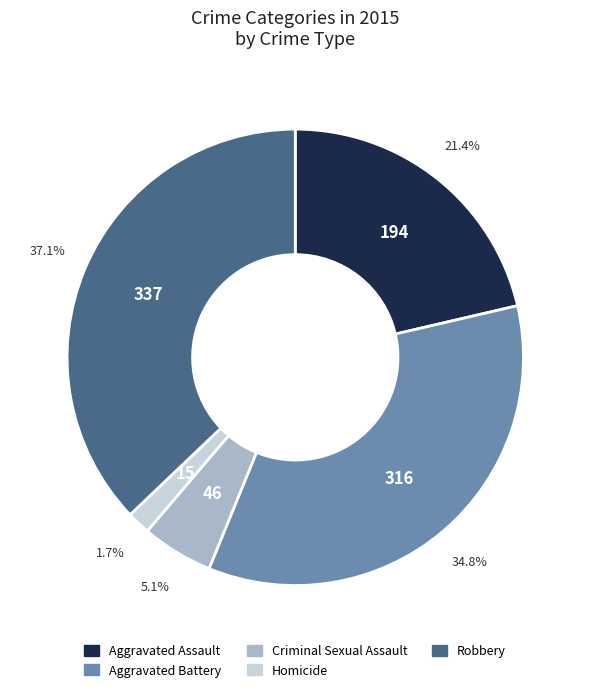

Which slice is the smallest?

Homicide